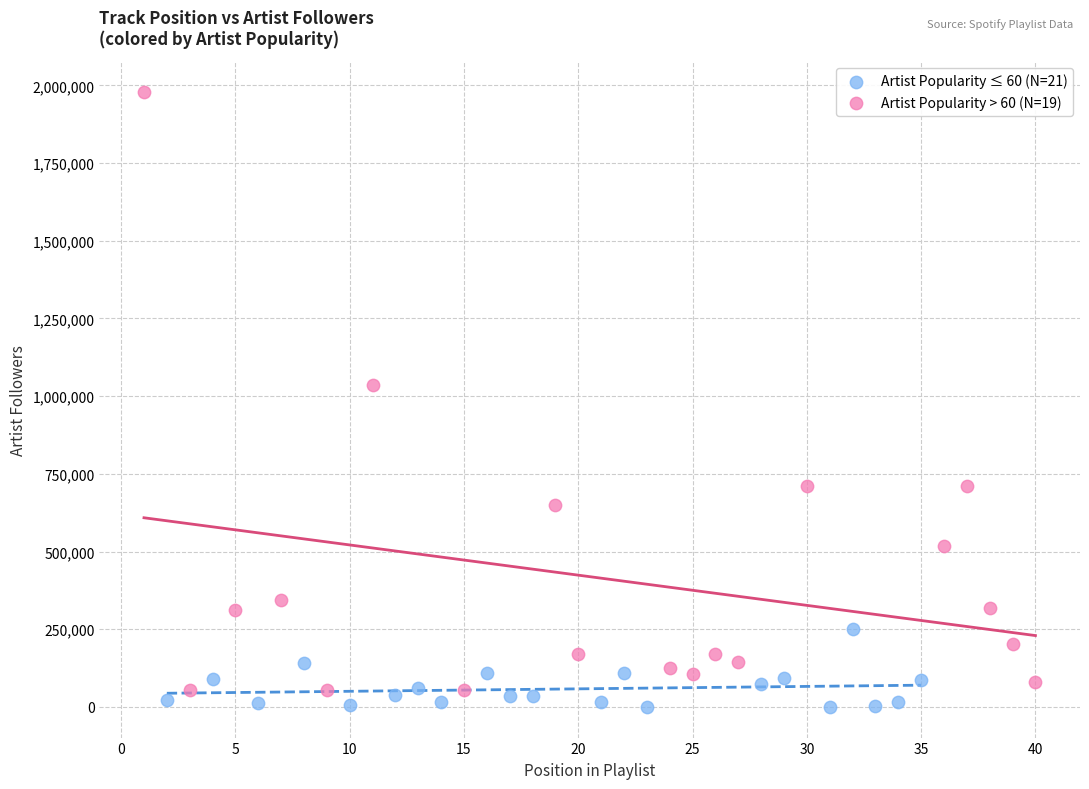

Which series has the widest spread of Y values?

Artist Popularity > 60 (N=19)